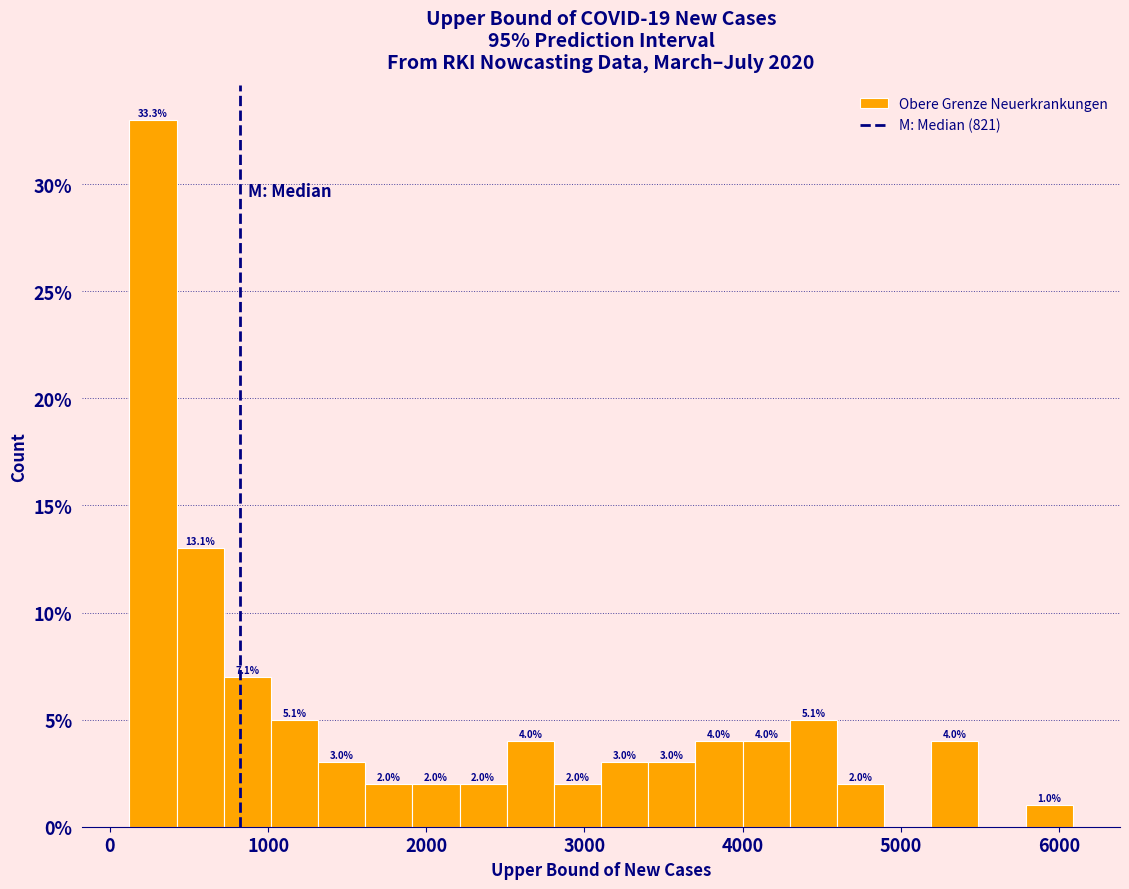

Read against the x-axis, roughly where is the centre of the tallest bar?

300